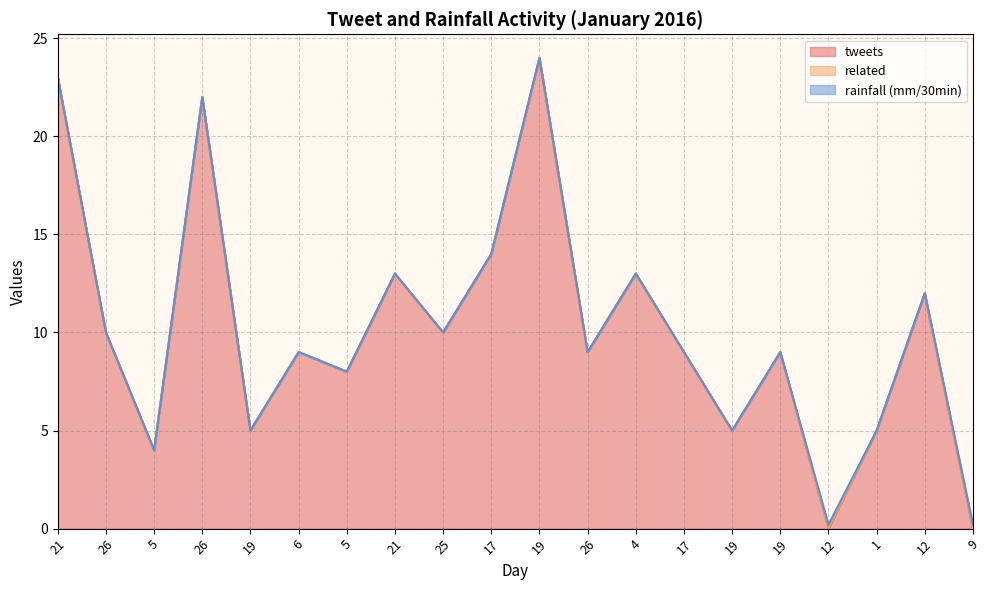

How many distinct data groups are displayed?

3